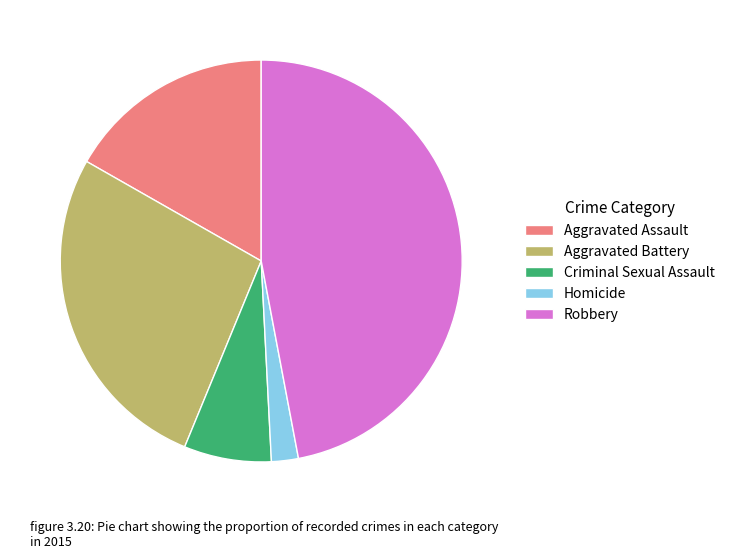

True or false: Aggravated Assault accounts for 23% of the total.

False